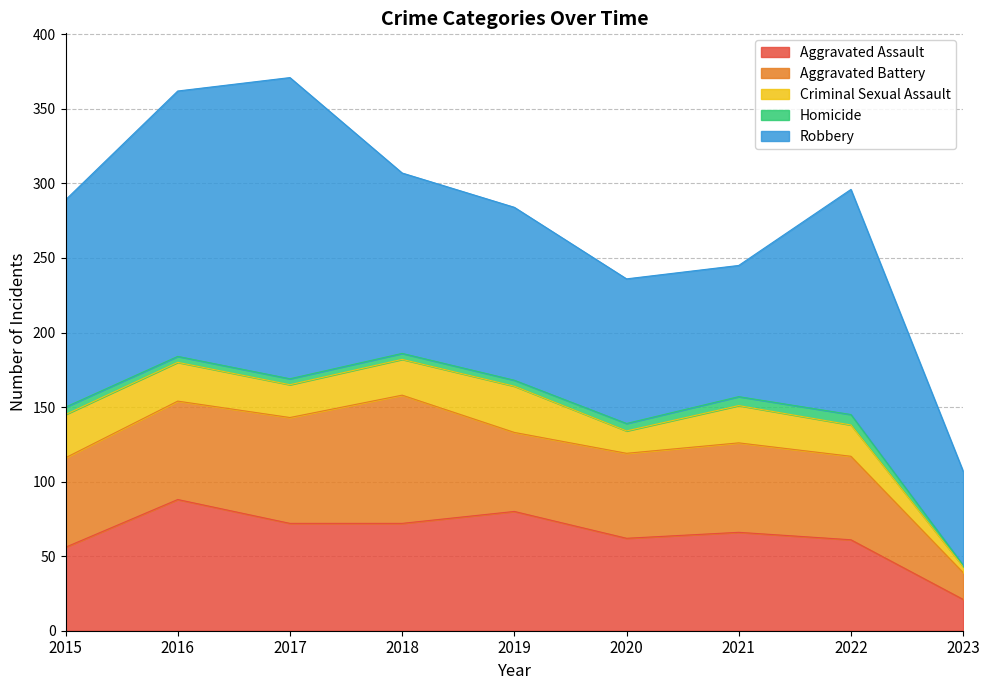

How many interior local valleys does the Aggravated Battery series have?

1